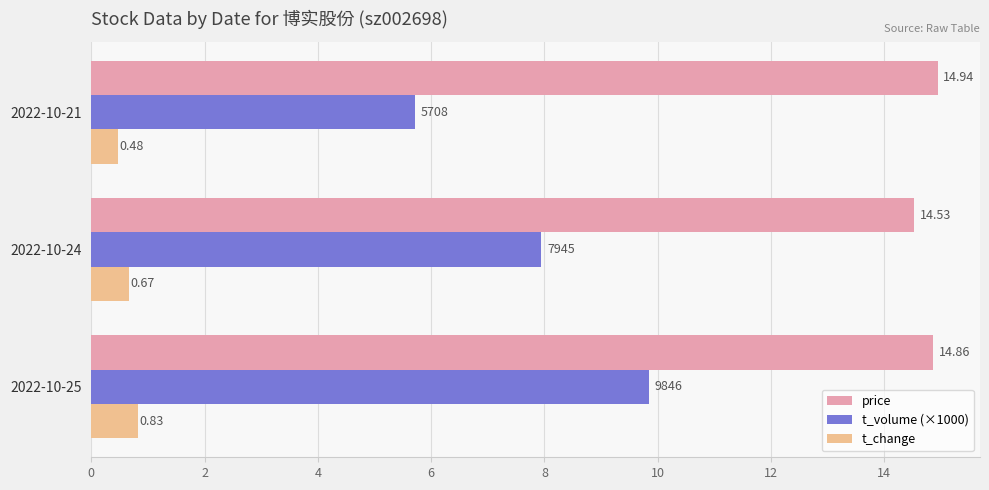

What is the difference between the maximum and minimum values in the t_volume (×1000) series?

4.1